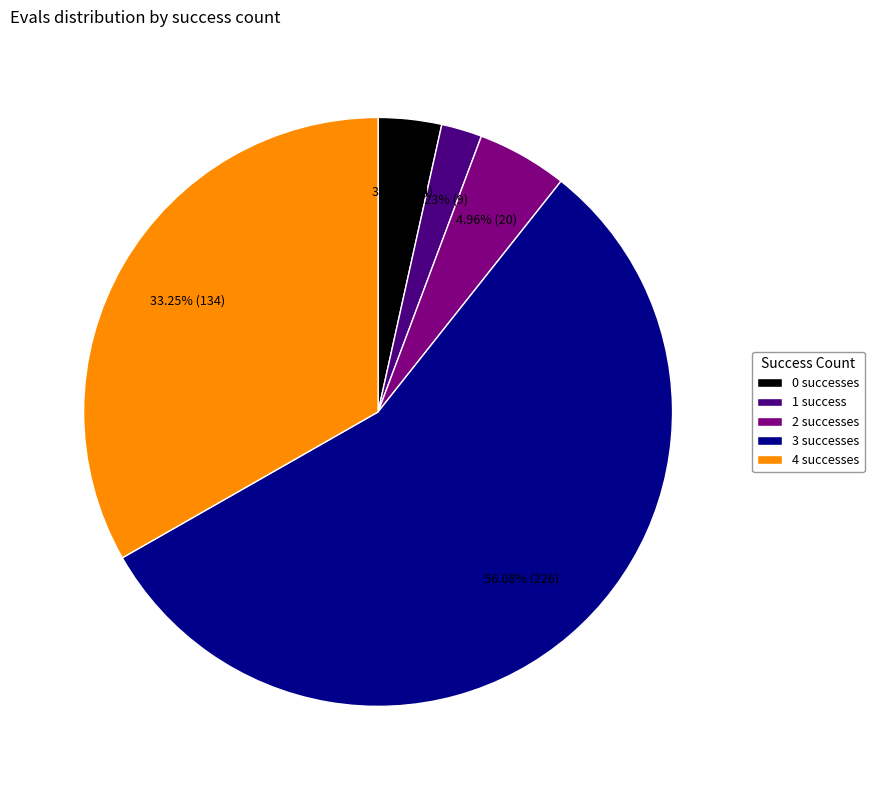

What is the ratio of the value at 3 successes to the value at 1 success?

25.1